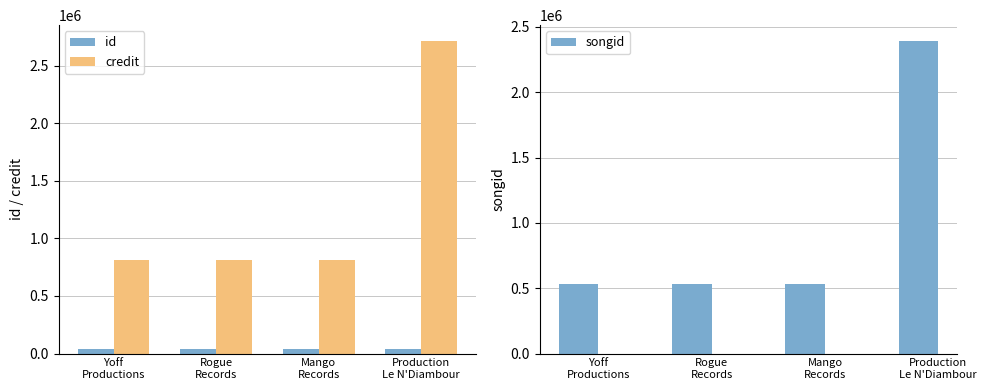

Where is songid nearest to the value 1461540?

Yoff
Productions